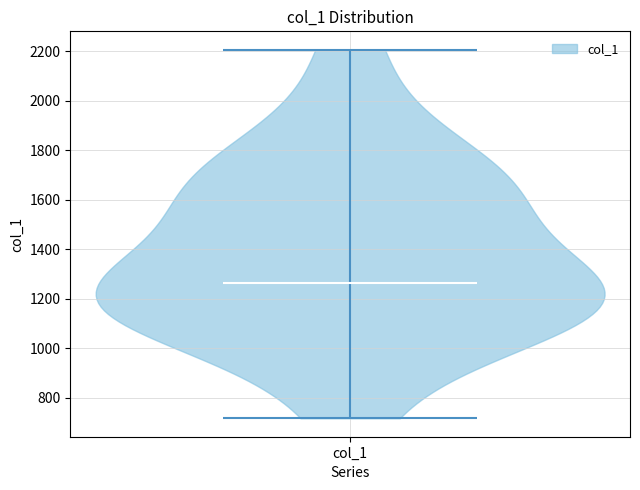

Read this violin plot against the y-axis: where its median line is, and the lowest and highest points the violin reaches. The values are not printed on the chart, so give them approximately, as read against the axis.

median line 1260, lowest point 720, highest point 2200